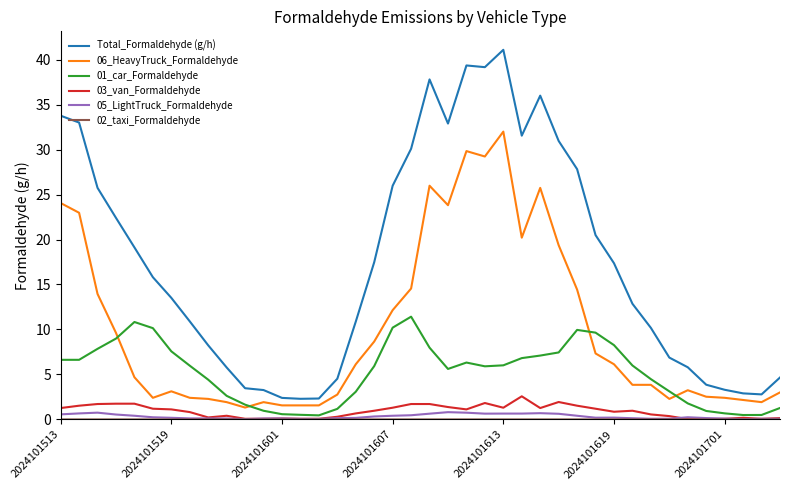

True or false: 03_van_Formaldehyde and 06_HeavyTruck_Formaldehyde cross at least once.

False